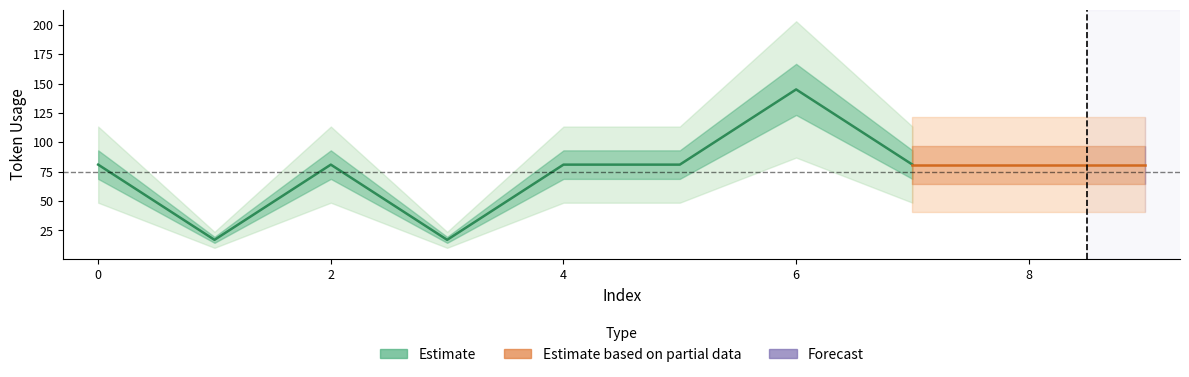

How many categories are shown in the chart?

10